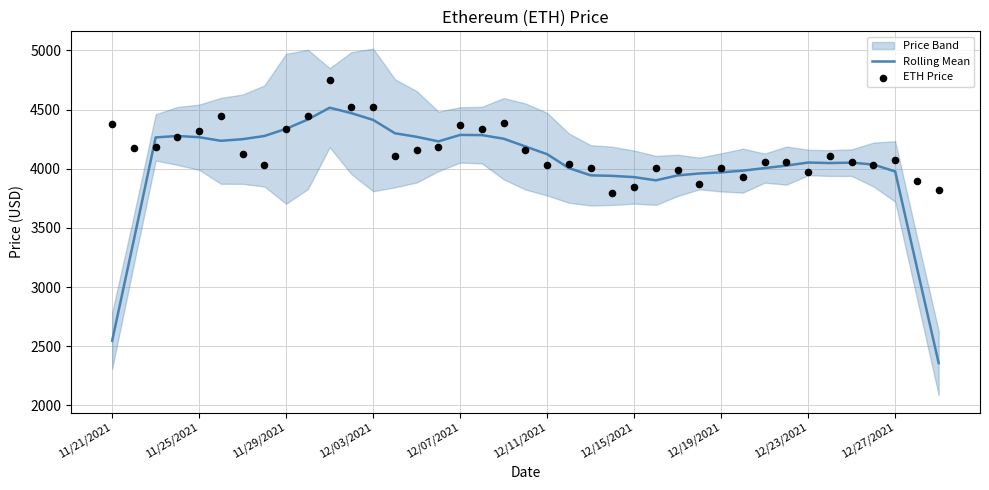

The Rolling Mean series shows 2830.2 at 12/03/2021. True or false?

False